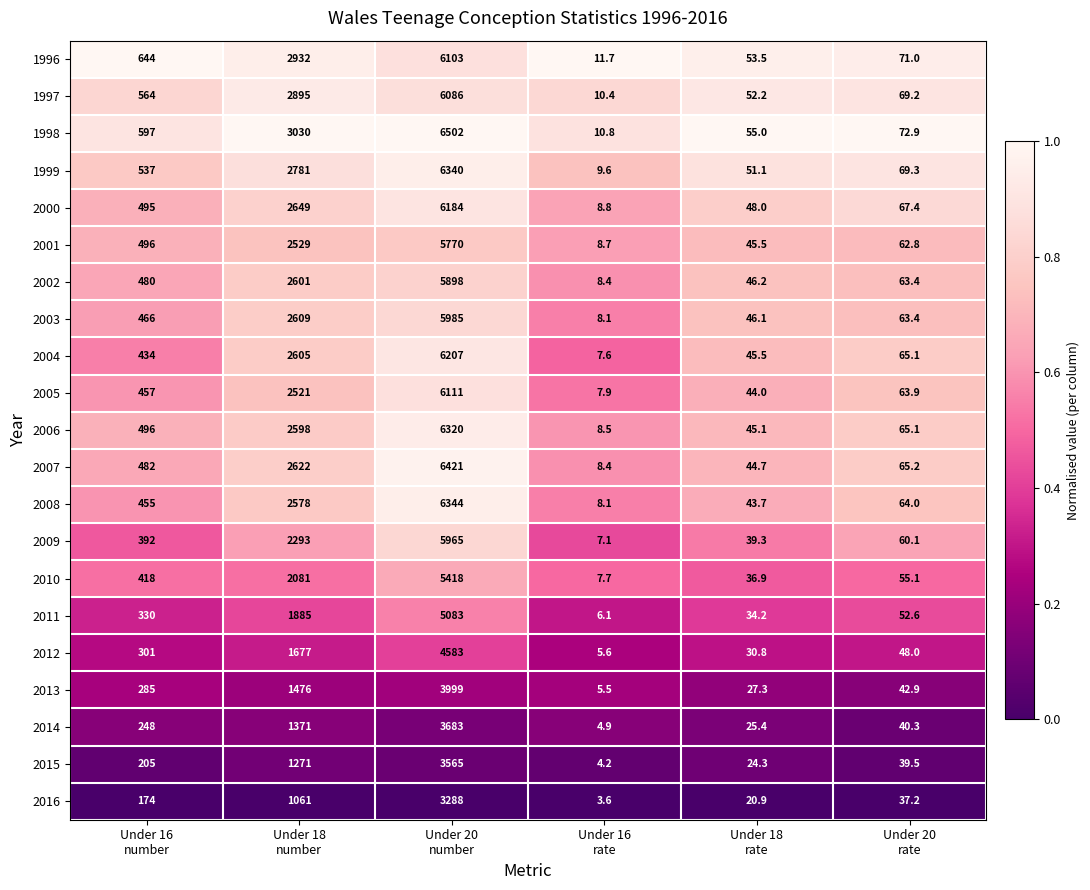

What is the maximum value for 2007?

6421.0